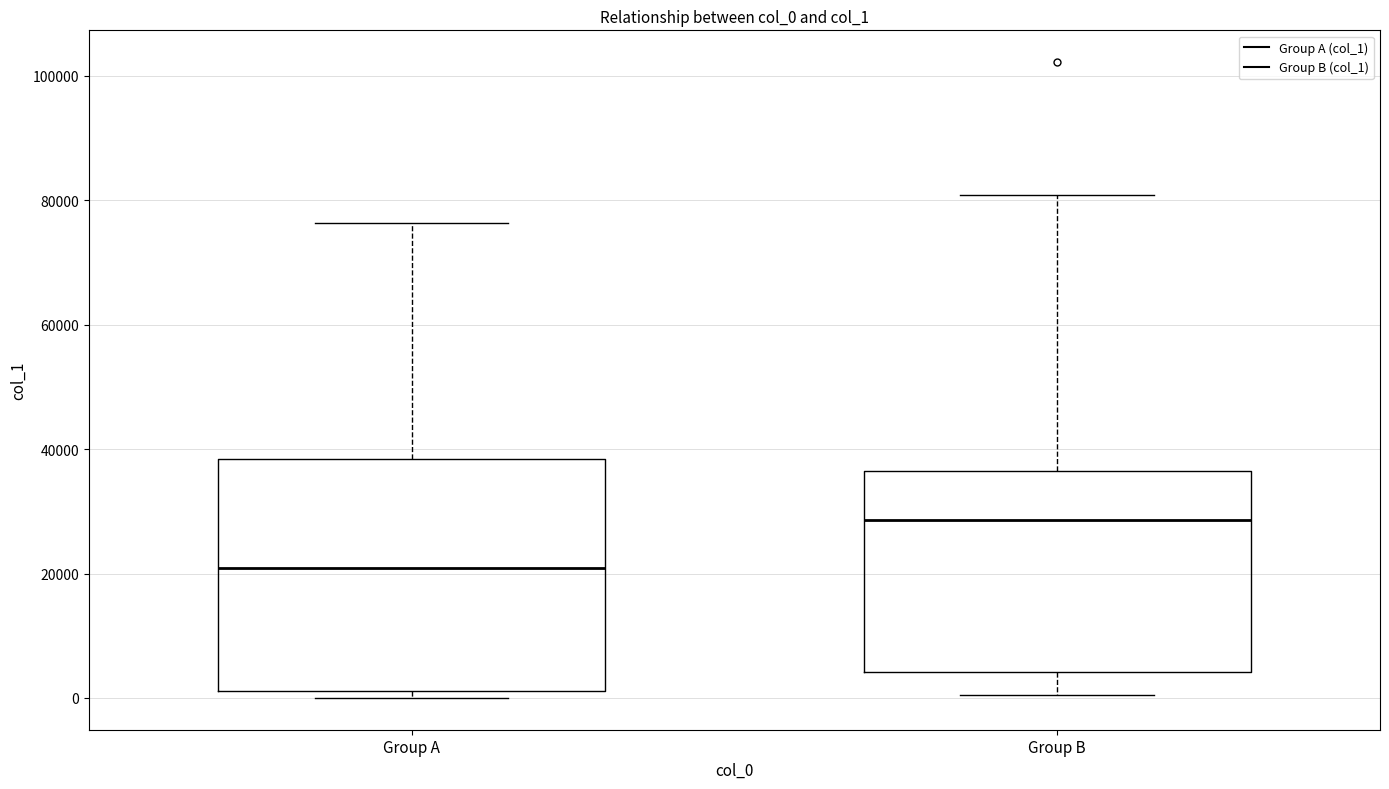

Which box's median line is the highest?

Group B